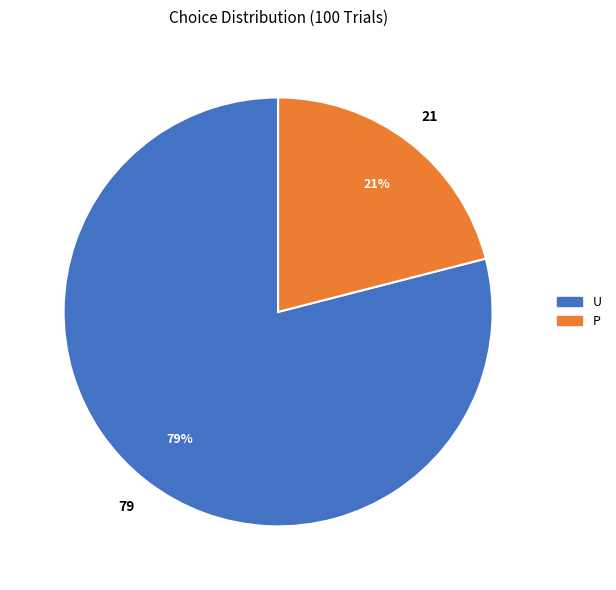

Is the sum of P and U greater than half?

Yes